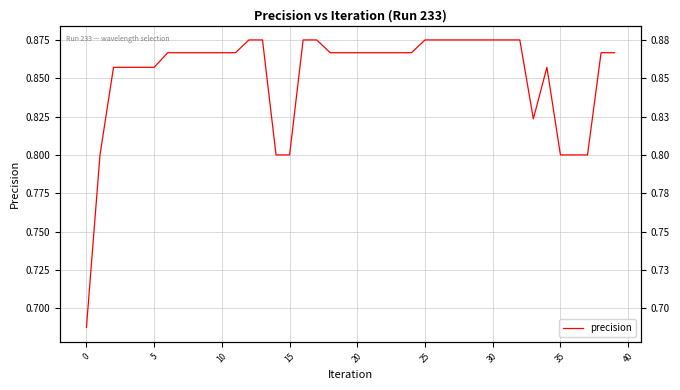

How many points are lower than both their immediate neighbors (excluding endpoints)?

1